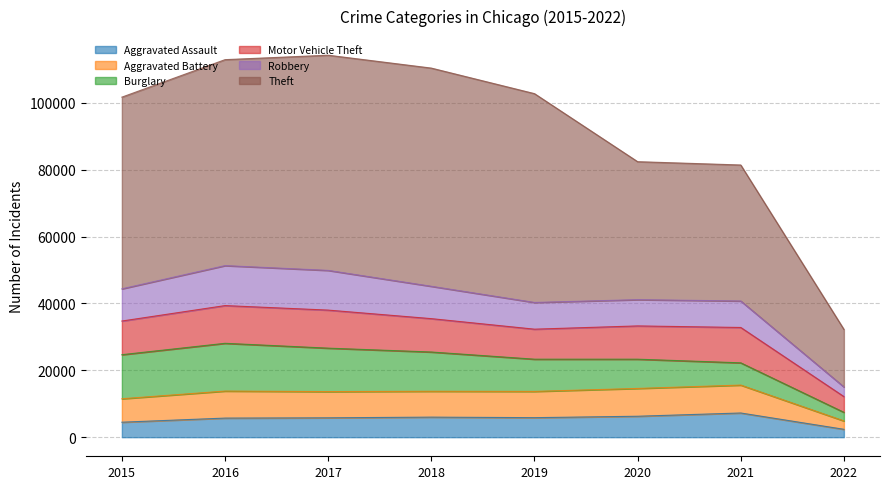

The value of Aggravated Battery at 2020 is 22500. True or false?

False